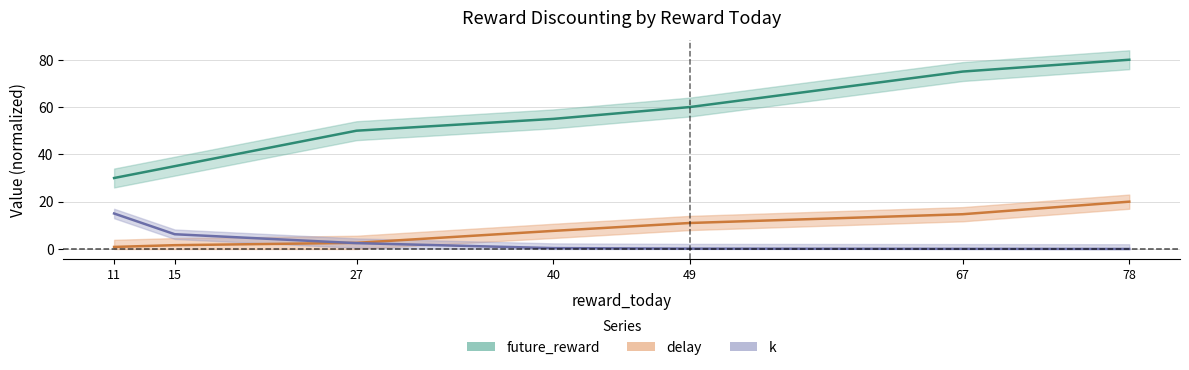

What is the minimum value for future_reward?

30.0